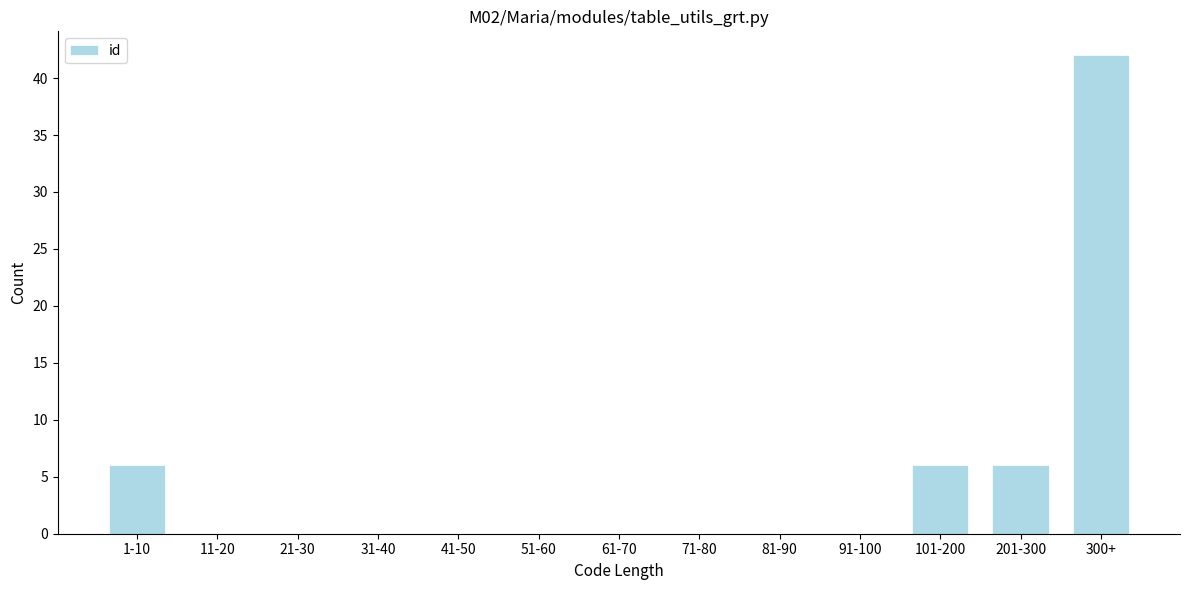

Reading left to right, transcribe all the data shown in this chart.

1-10=6	11-20=0	21-30=0	31-40=0	41-50=0	51-60=0	61-70=0	71-80=0	81-90=0	91-100=0	101-200=6	201-300=6	300+=42